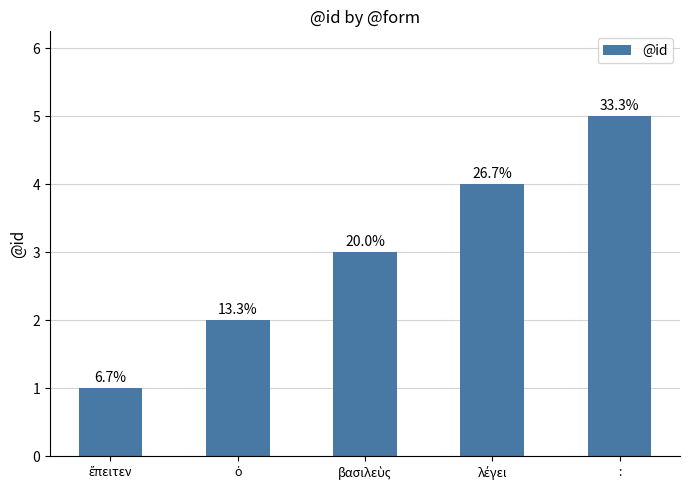

What is the ratio of the value at ὁ to the value at :?

0.4